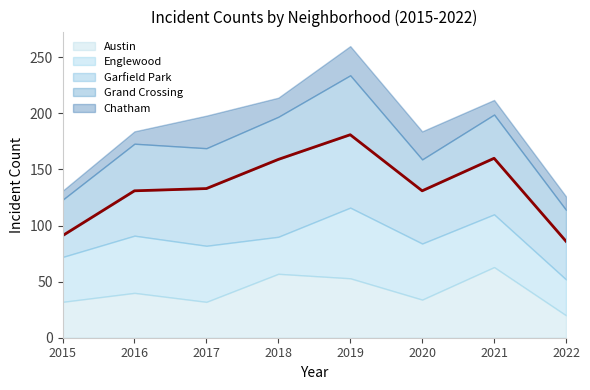

How many lines are shown in the chart?

5